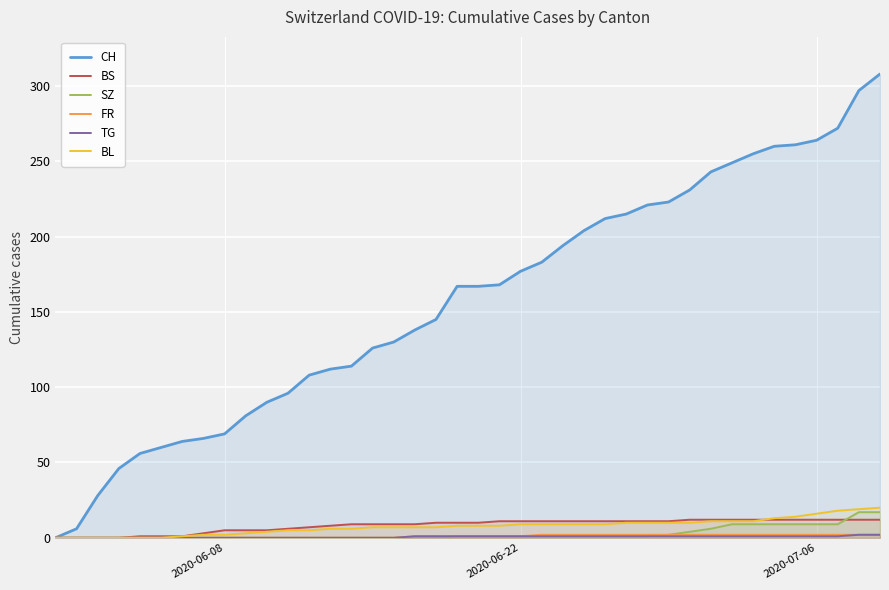

Read the BL value at 2020-06-22, to the nearest 5.

10